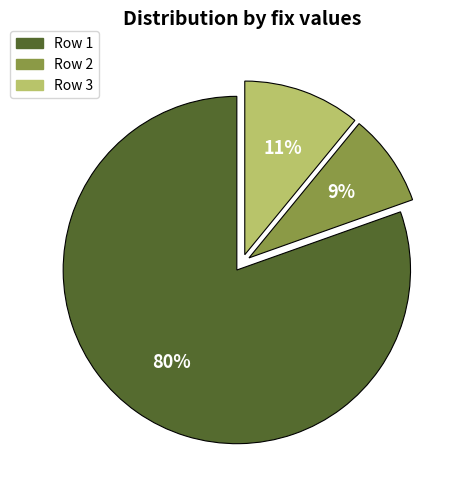

Is there any slice that represents more than half of the pie?

Yes